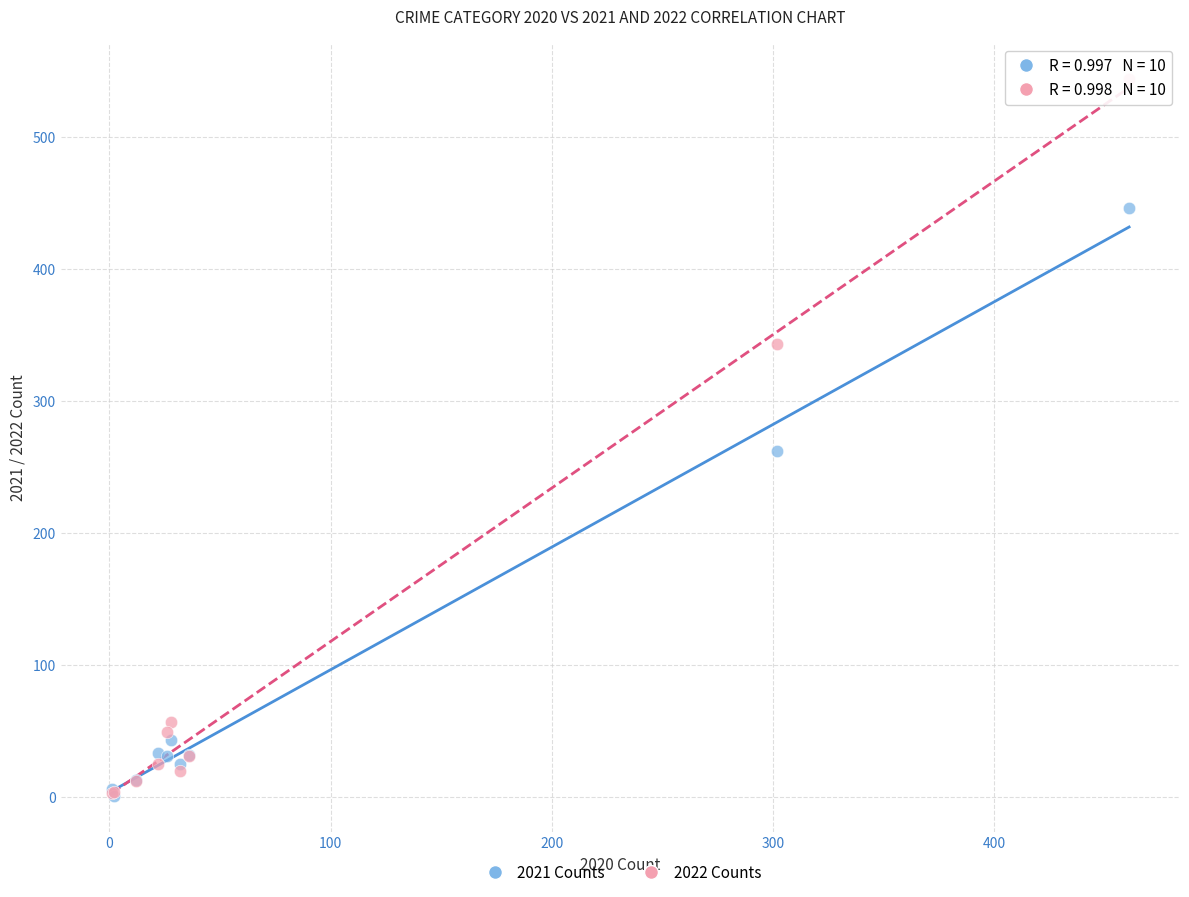

In the 2021 Counts series, what Y value is closest to 223?

262